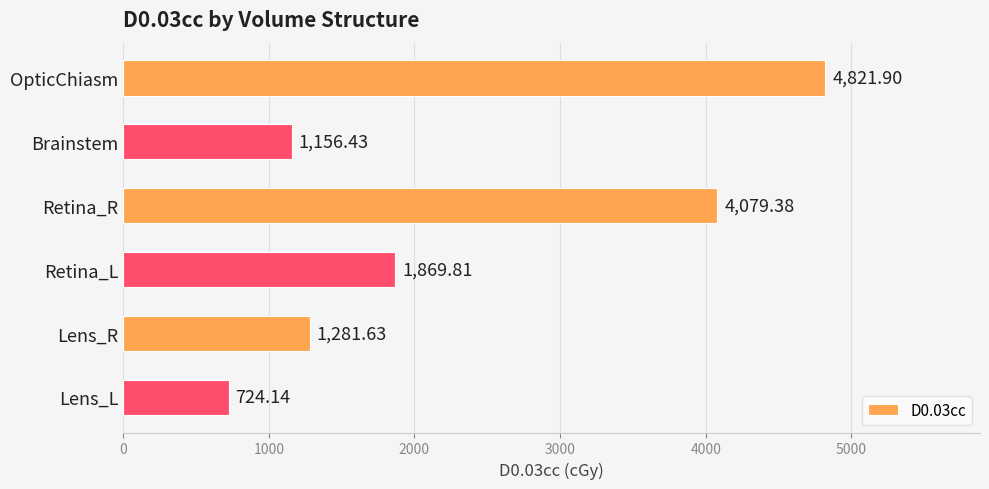

Are the bars horizontal?

Yes